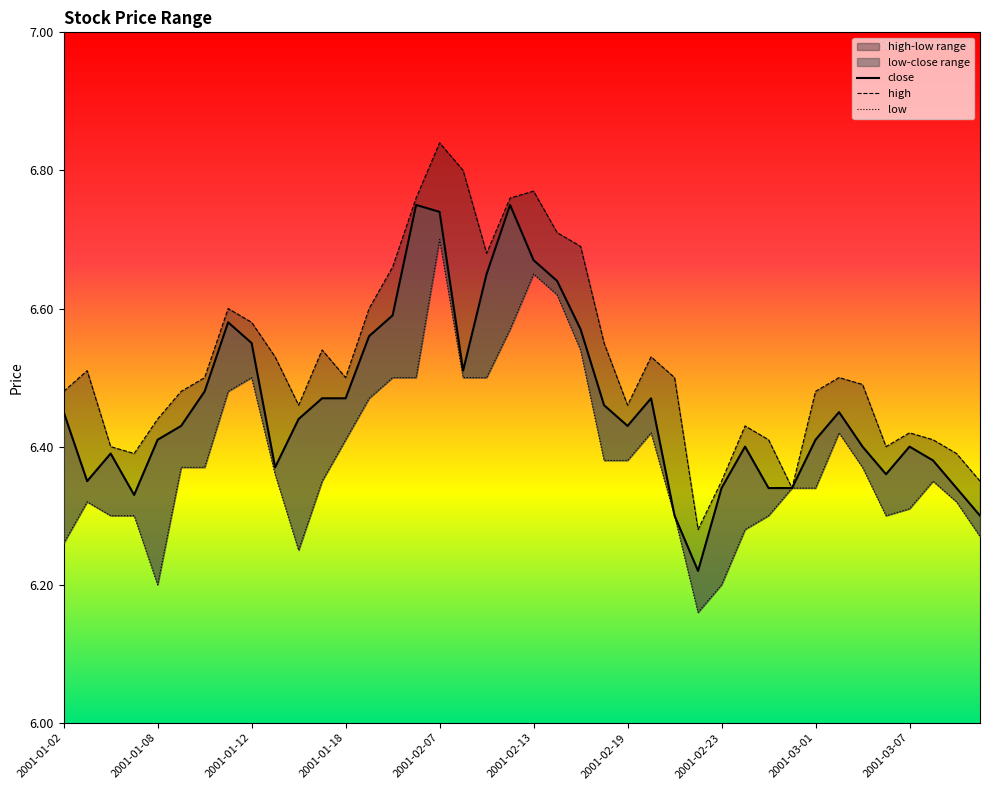

What is the difference between the close values at 2001-02-27 and 2001-02-08?

0.2